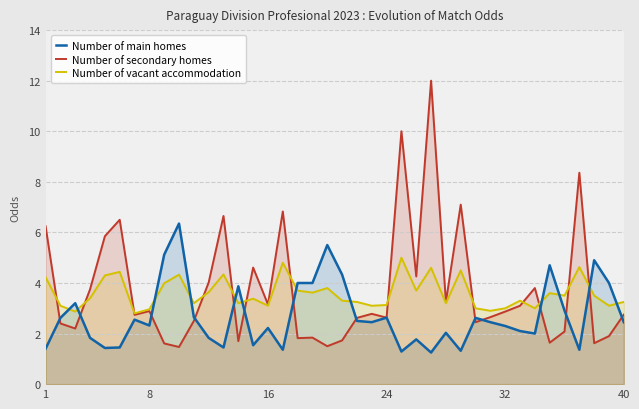

Rank the series by their maximum value, from lowest to highest.

Number of vacant accommodation, Number of main homes, Number of secondary homes